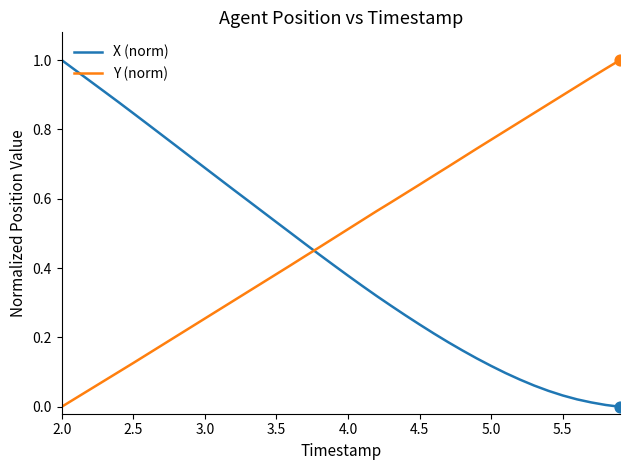

Which series has the largest total across all categories?

Y (norm)